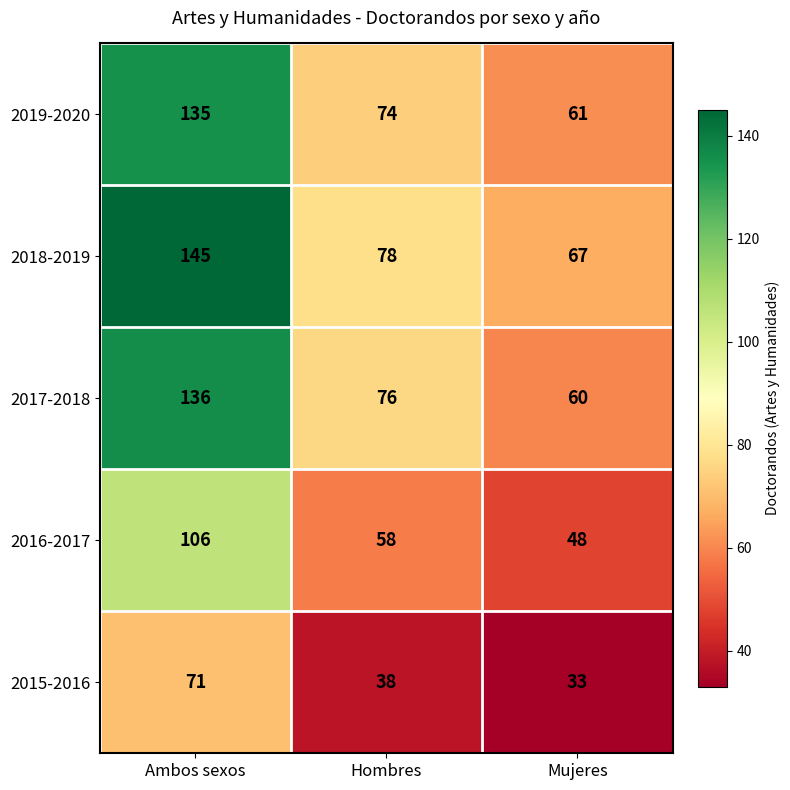

How many 2019-2020 values are between 61 and 135?

3